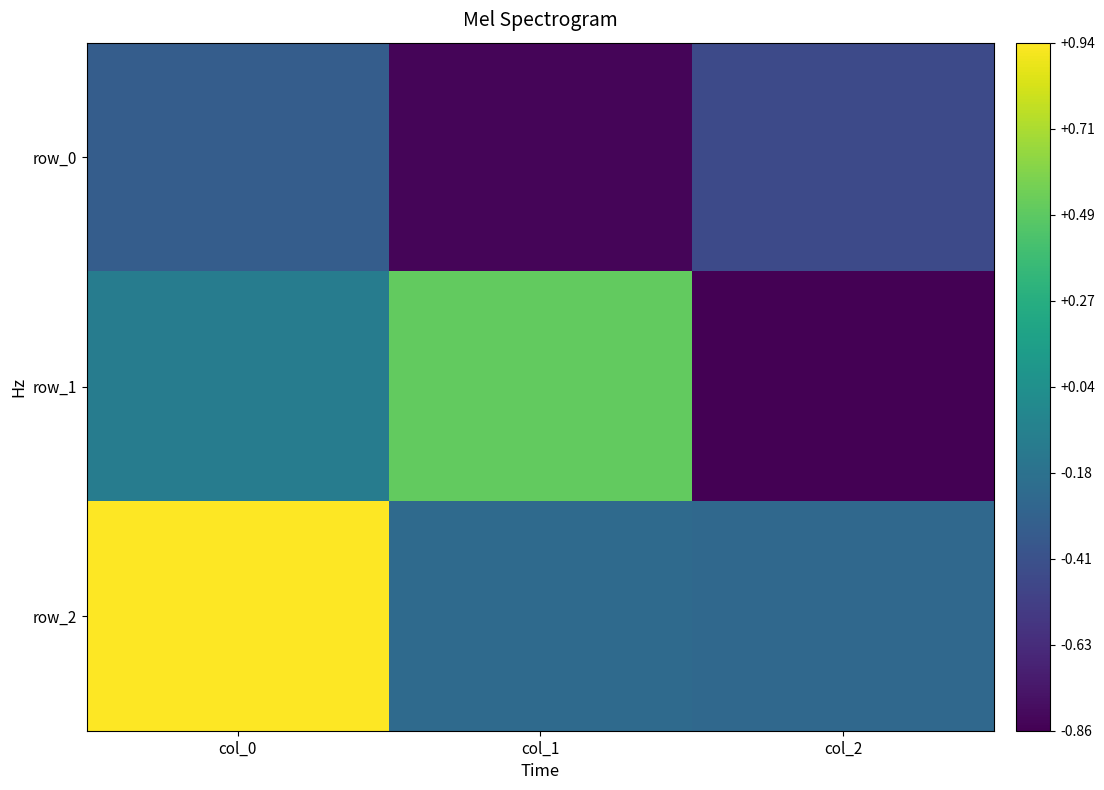

What is the spread (max minus min) of values at col_2?

0.6